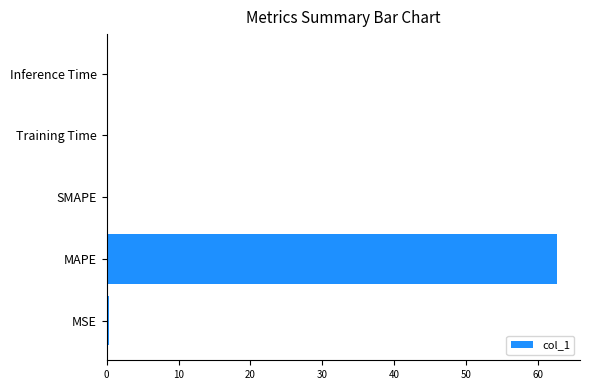

True or false: the data shows 0.0 at Training Time.

True